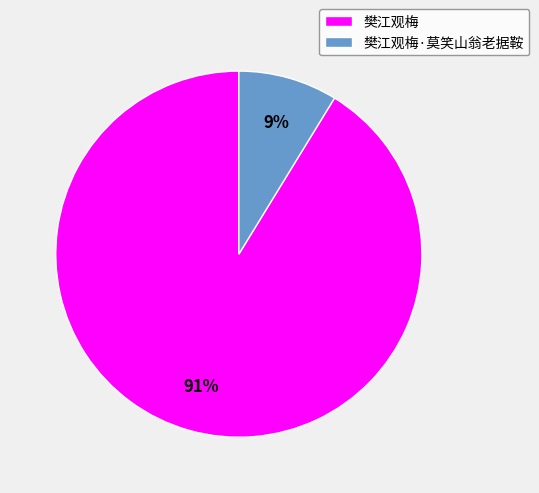

Which category has the smallest portion of the pie?

樊江观梅·莫笑山翁老据鞍